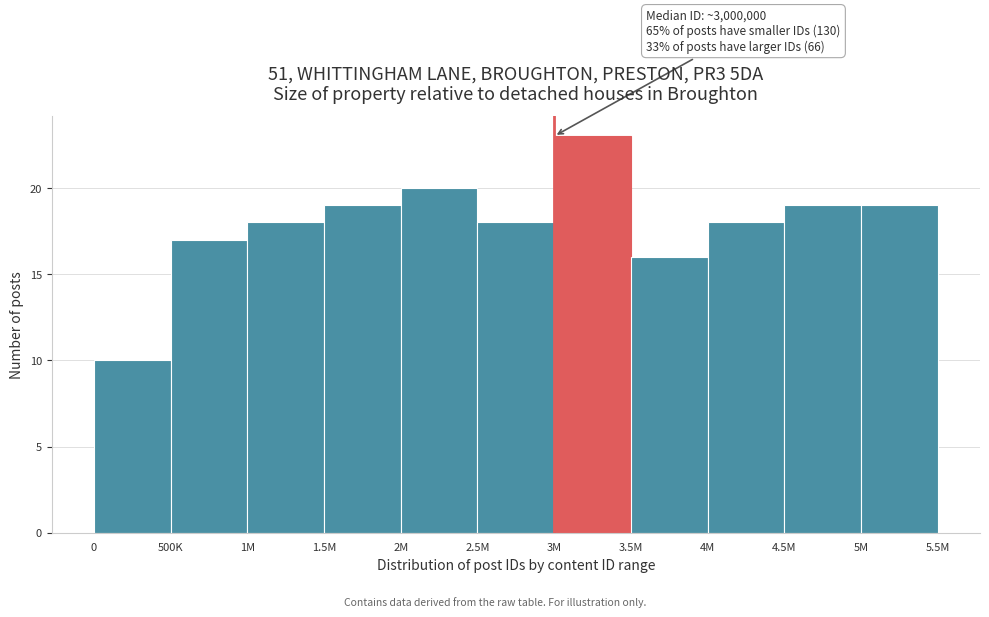

Reading right to left, list all the values displayed in this chart.

5M=19	4.5M=19	4M=18	3.5M=16	3M=23	2.5M=18	2M=20	1.5M=19	1M=18	500K=17	0=10